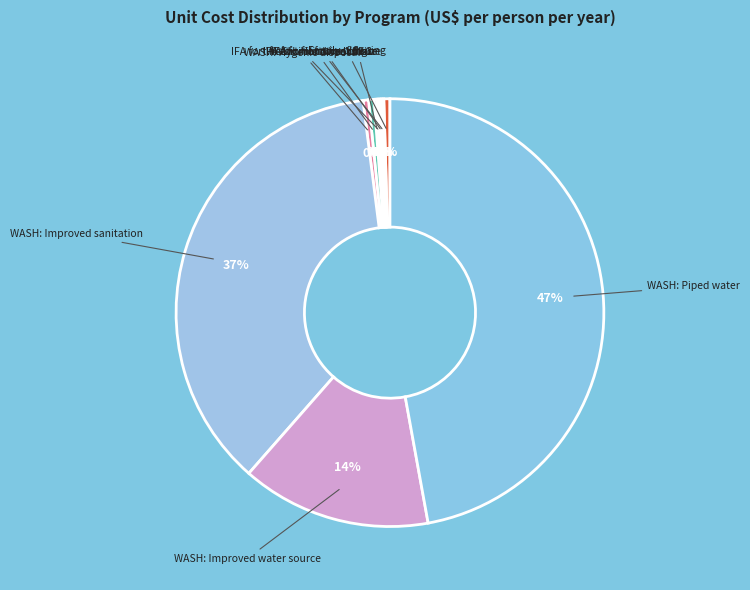

To the nearest percent, what is the difference between the WASH: Improved water source and WASH: Handwashing slice percentages?

14%